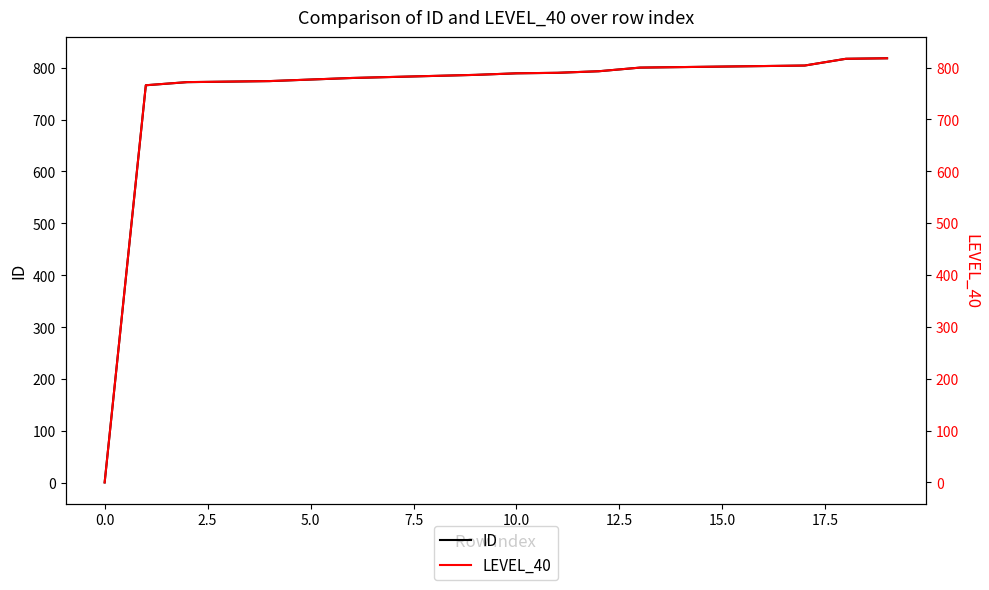

What are all the series names shown in the legend?

ID, LEVEL_40